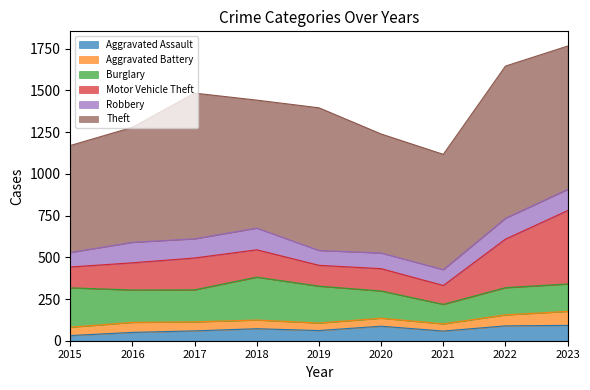

True or false: Theft and Burglary cross at least once.

False